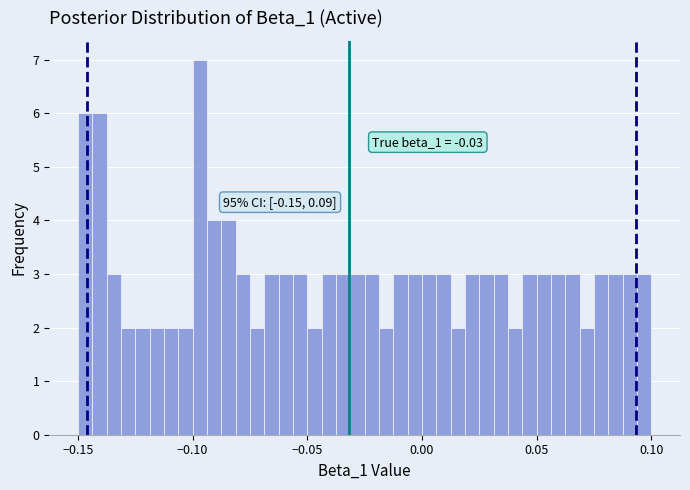

Around what value on the x-axis is the tallest bar? Give the approximate position of its centre, as read against the axis.

-0.095